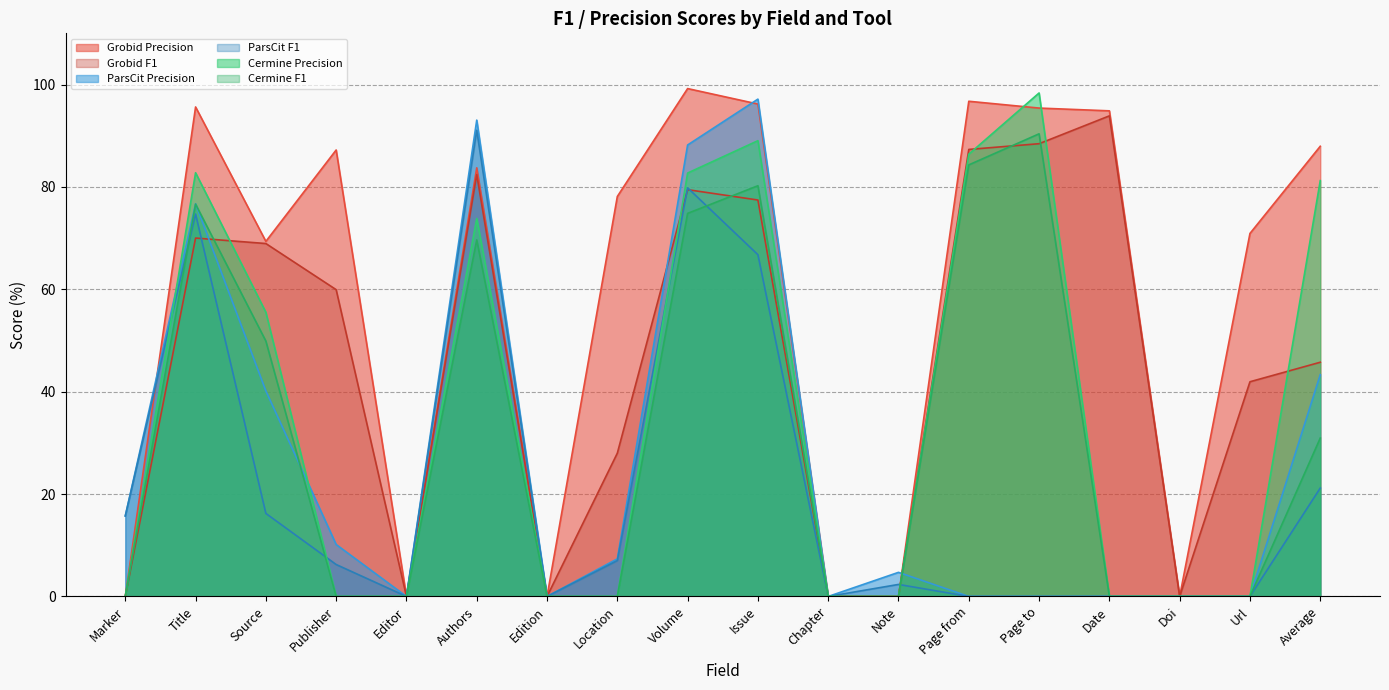

Which series has the largest total across all categories?

Grobid Precision